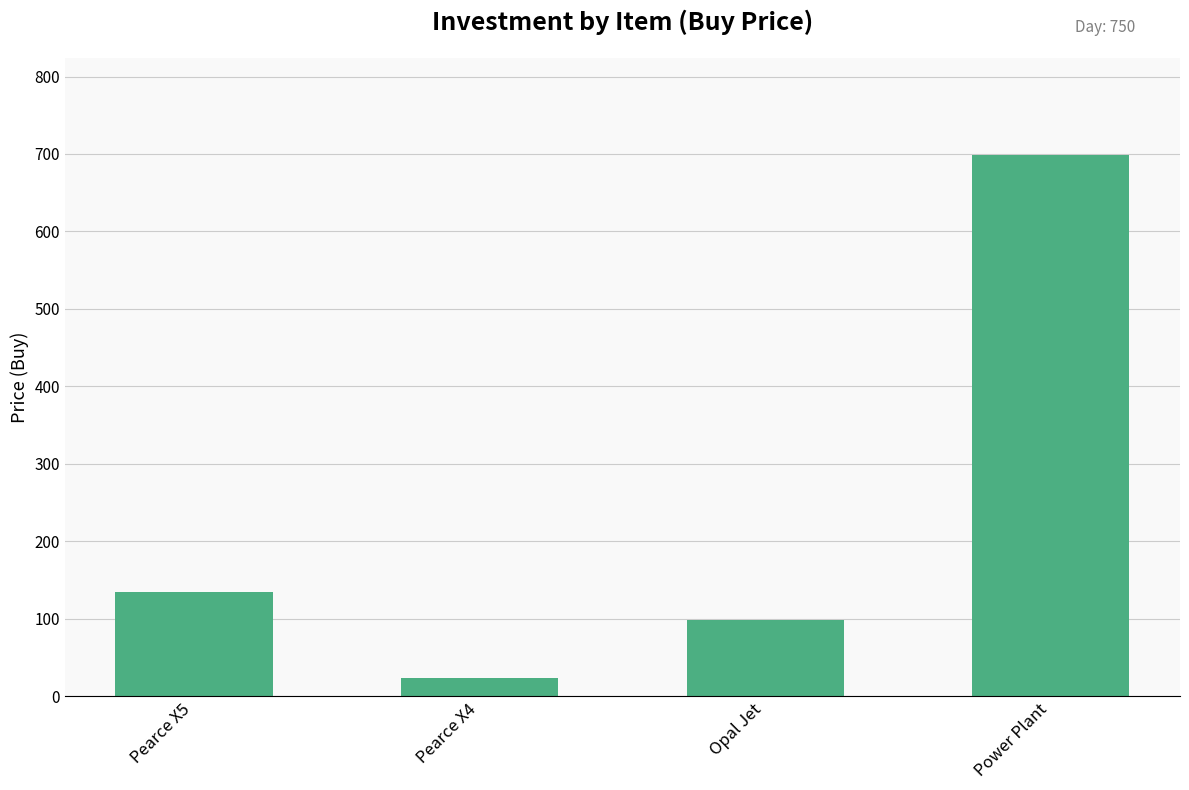

List the labels in order of value, smallest first.

Pearce X4, Opal Jet, Pearce X5, Power Plant